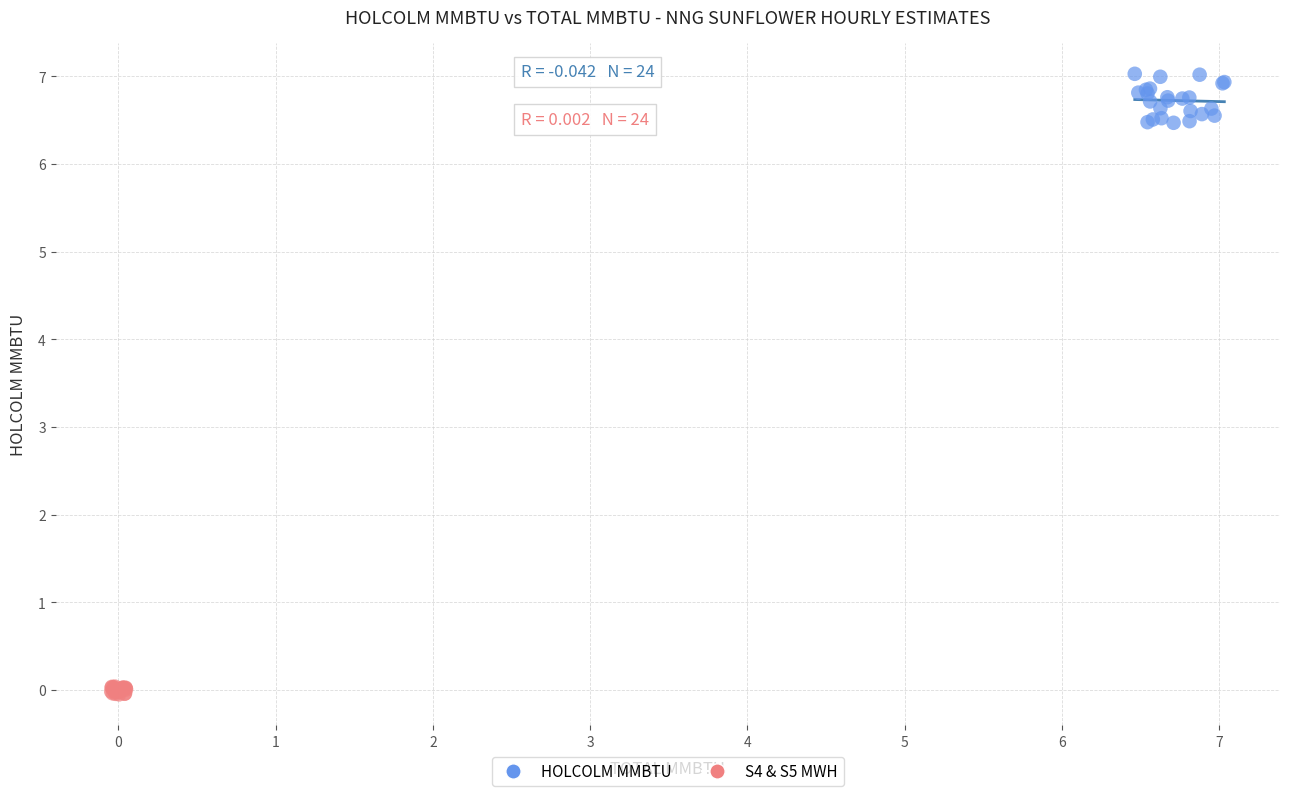

Which series has the widest spread of Y values?

HOLCOLM MMBTU